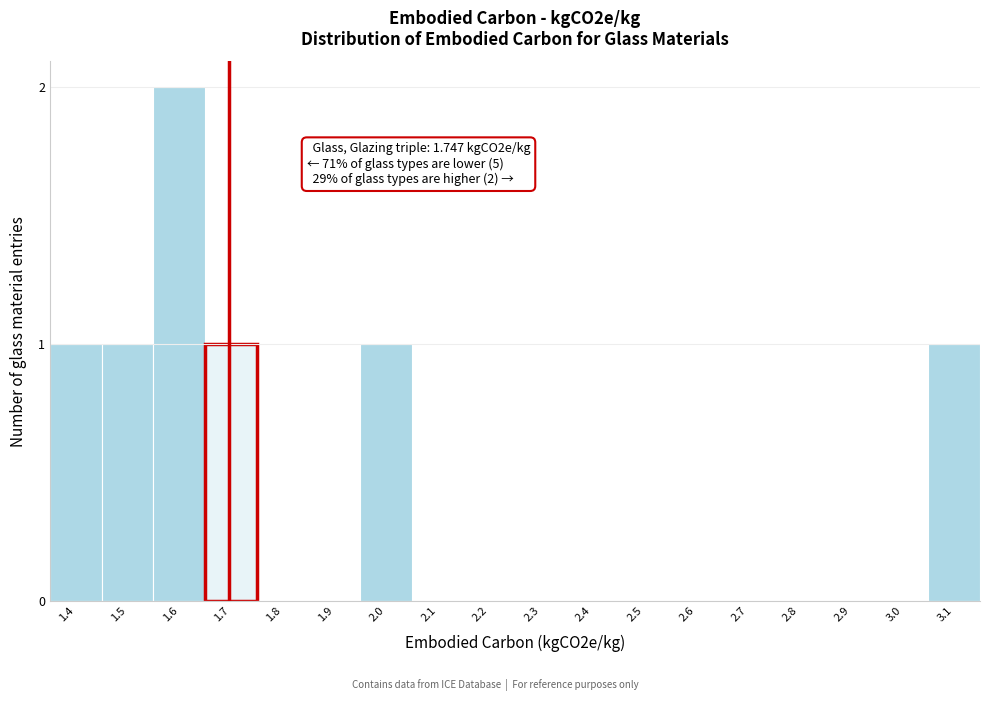

Reading left to right, list all the values displayed in this chart.

1.4=1	1.5=1	1.6=2	1.7=1	1.8=0	1.9=0	2.0=1	2.1=0	2.2=0	2.3=0	2.4=0	2.5=0	2.6=0	2.7=0	2.8=0	2.9=0	3.0=0	3.1=1